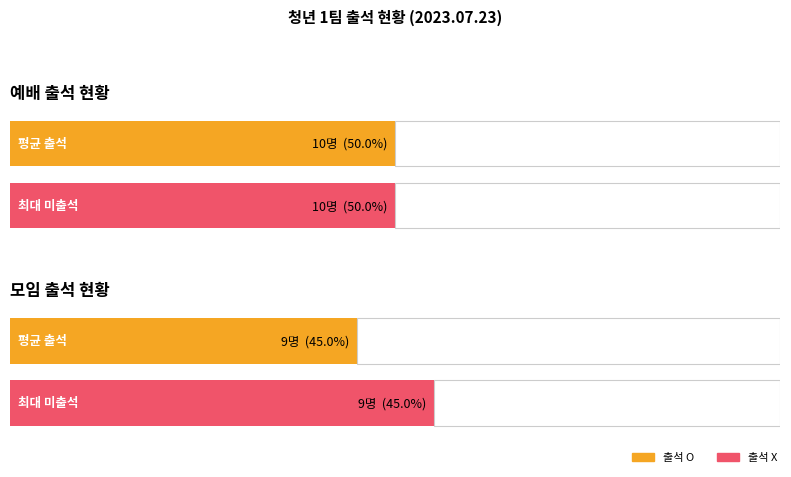

What is the sum of all 모임 출석 values?

18